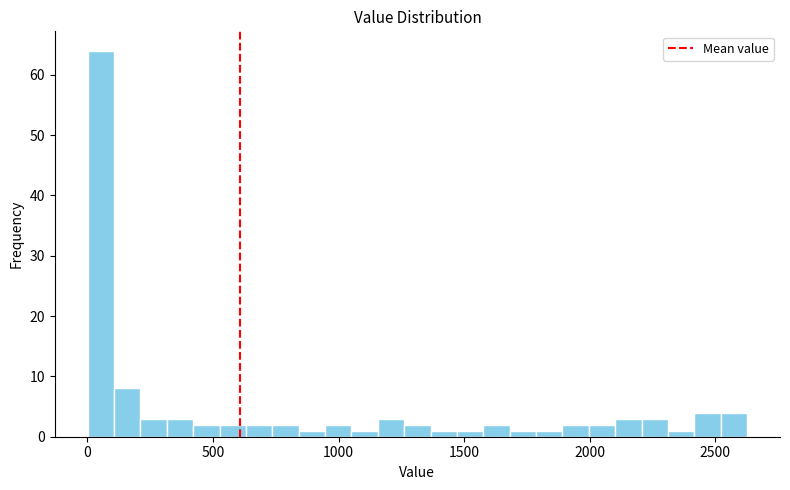

Around what value on the x-axis is the tallest bar? Give the approximate position of its centre, as read against the axis.

50